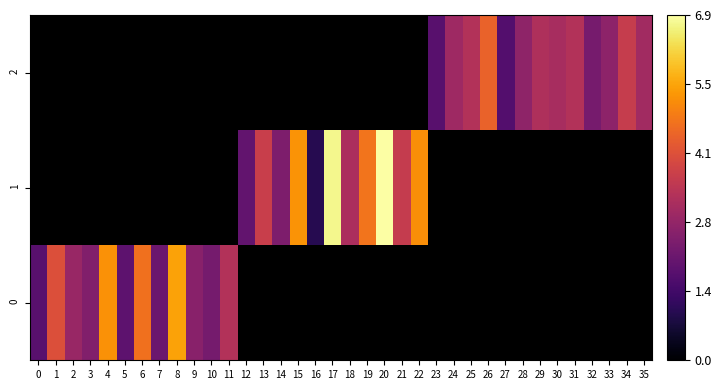

At which category does the chart reach its minimum across all series?

16